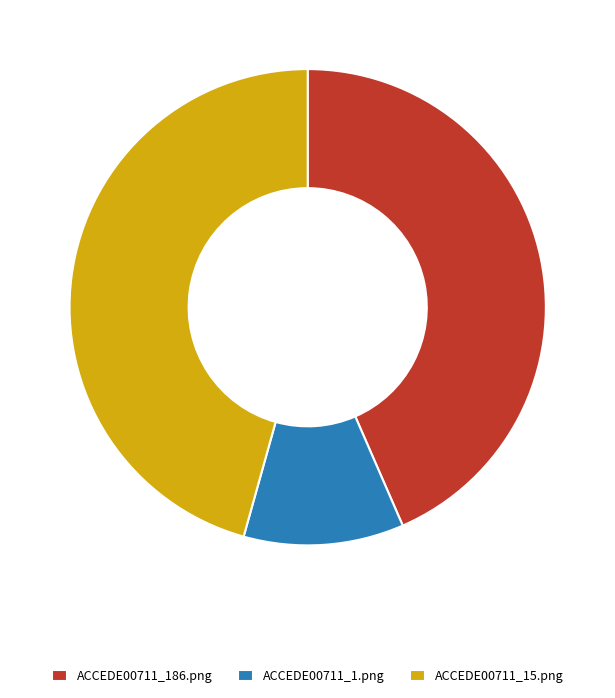

Is it true that ACCEDE00711_186.png is 43% of the pie?

True